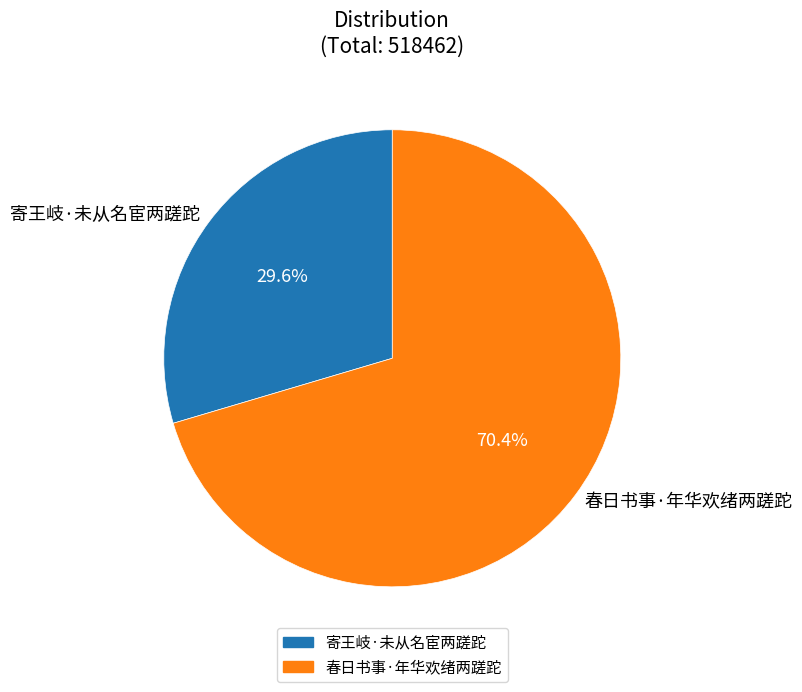

Rank the categories by value from highest to lowest.

春日书事·年华欢绪两蹉跎, 寄王岐·未从名宦两蹉跎